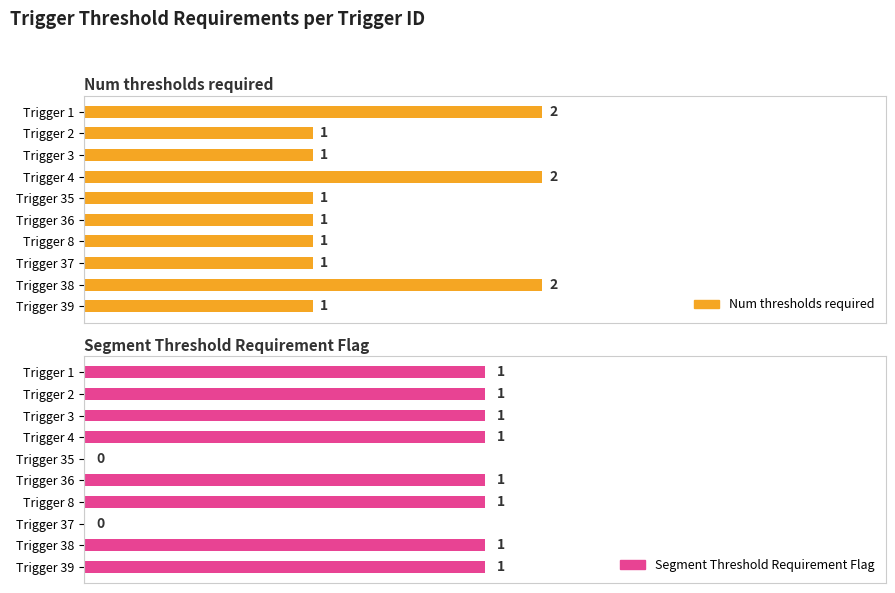

Rank the series by their average value, from lowest to highest.

Segment_Threshold_Requirement_Flag, Num_thresholds_required